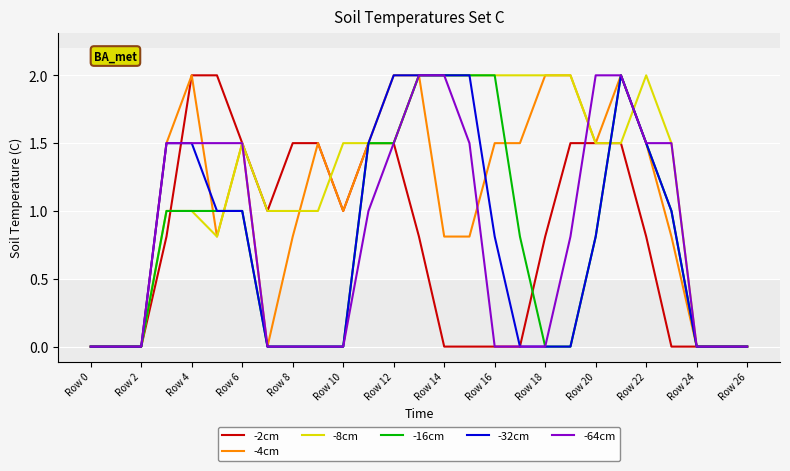

What is the greatest value displayed?

2.0